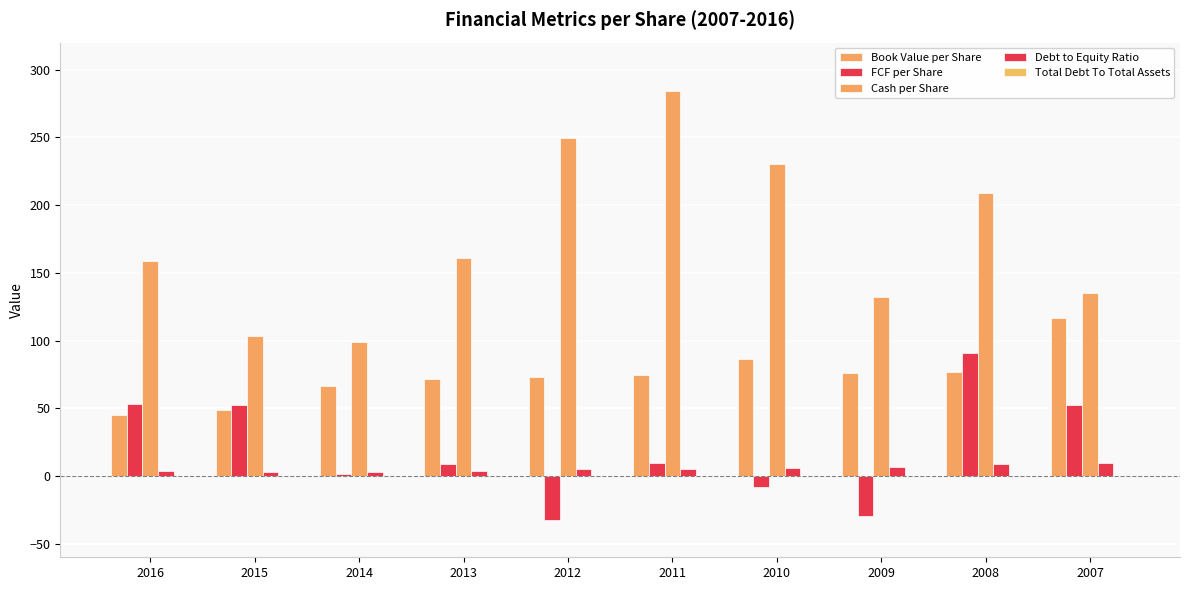

Reading left to right, extract all data points from this chart.

Book Value per Share: 45.4	49.0	66.6	72.0	72.8	74.5	86.6	76.3	76.6	116.8
FCF per Share: 53.2	52.5	1.5	9.0	-32.8	9.9	-7.9	-29.8	90.5	52.7
Cash per Share: 158.7	103.5	98.8	161.2	249.4	284.3	230.5	131.9	209.1	135.2
Debt to Equity Ratio: 3.7	3.3	3.1	4.0	5.1	5.2	5.6	6.3	8.8	9.6
Total Debt To Total Assets: 0.1	0.1	0.1	0.1	0.1	0.1	0.1	0.2	0.1	0.2